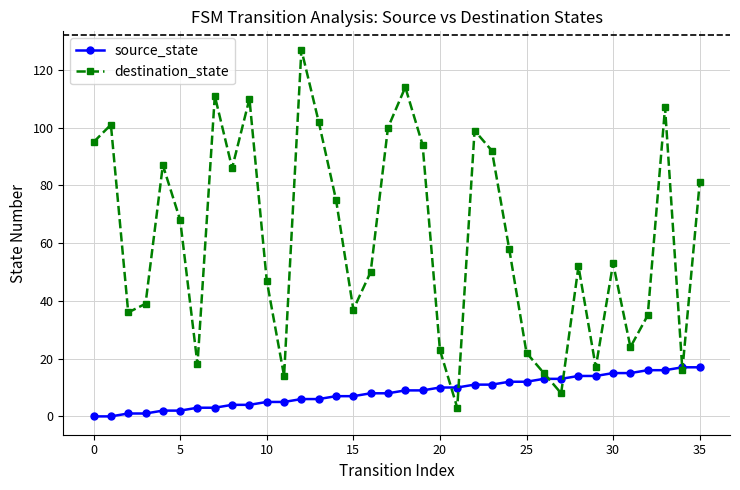

Which series has the widest spread of values?

destination_state